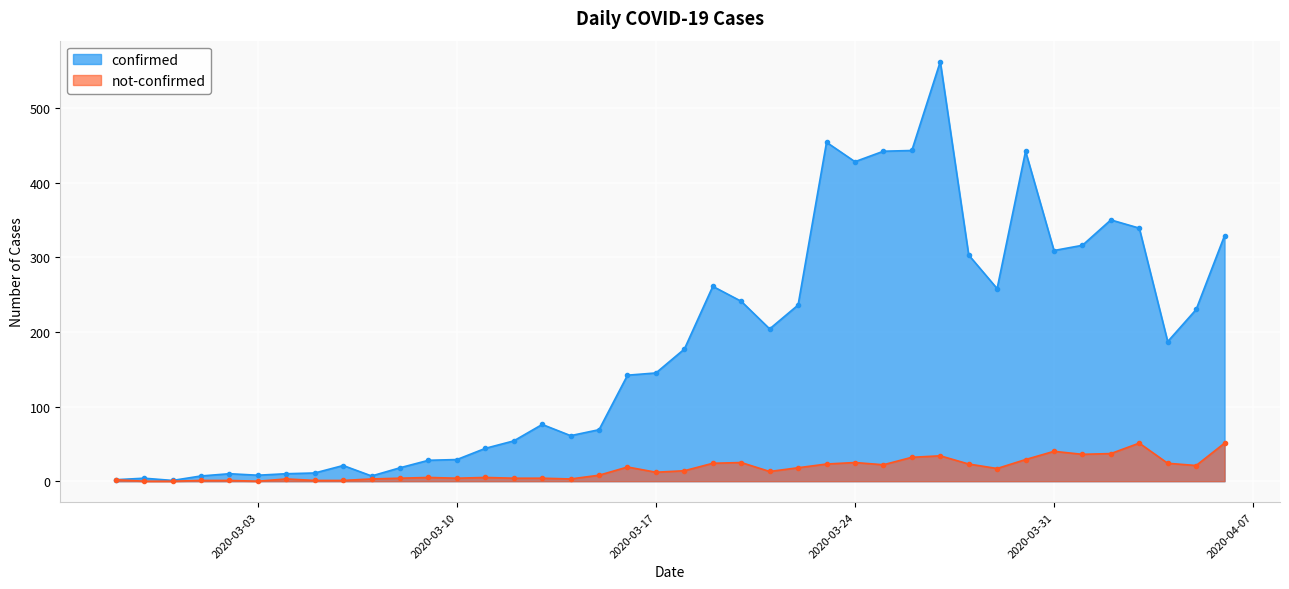

How many data points in confirmed are above 177?

19